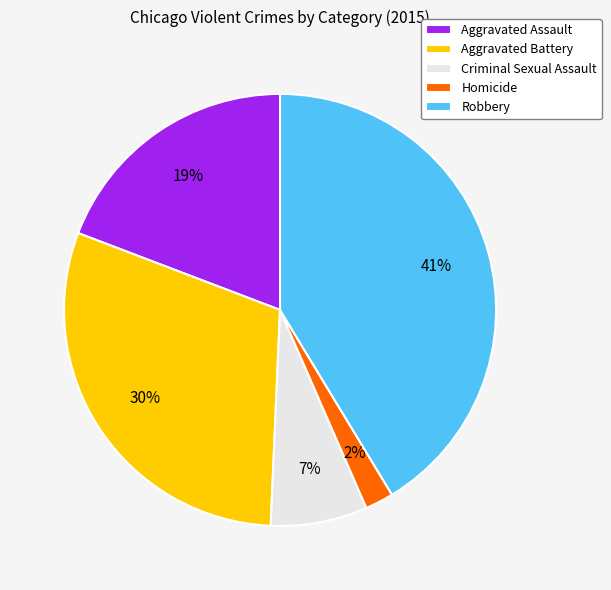

Combined, do Criminal Sexual Assault and Robbery account for over 50%?

No